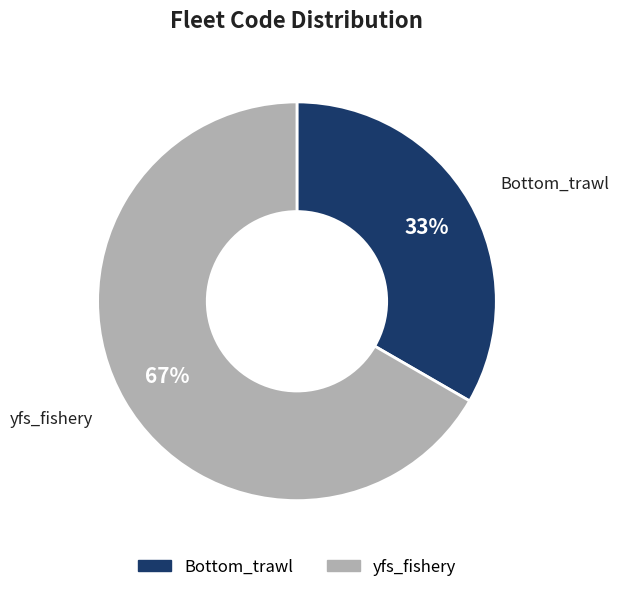

What is the ratio of the value at yfs_fishery to the value at Bottom_trawl?

2.0